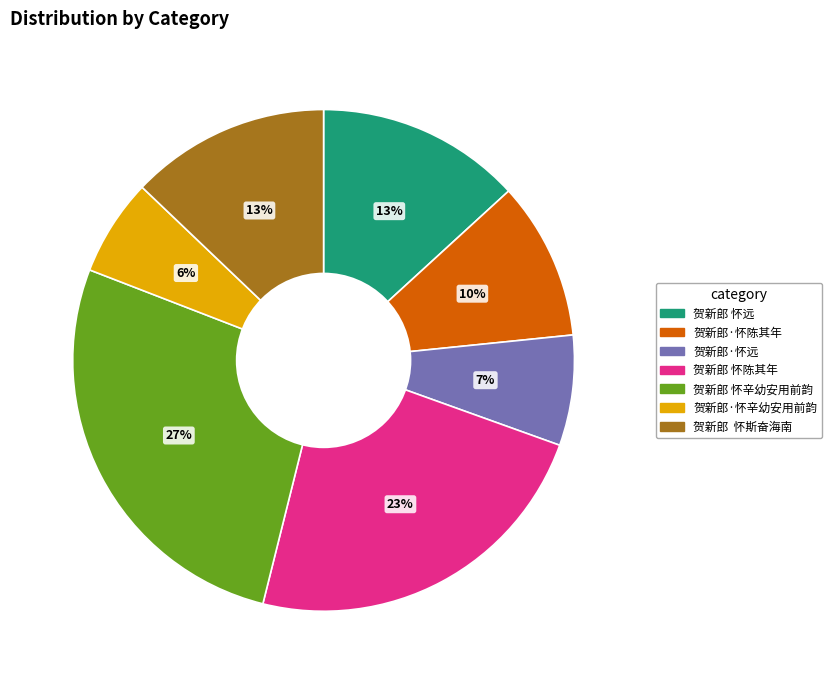

Which slice is the largest?

贺新郎 怀辛幼安用前韵